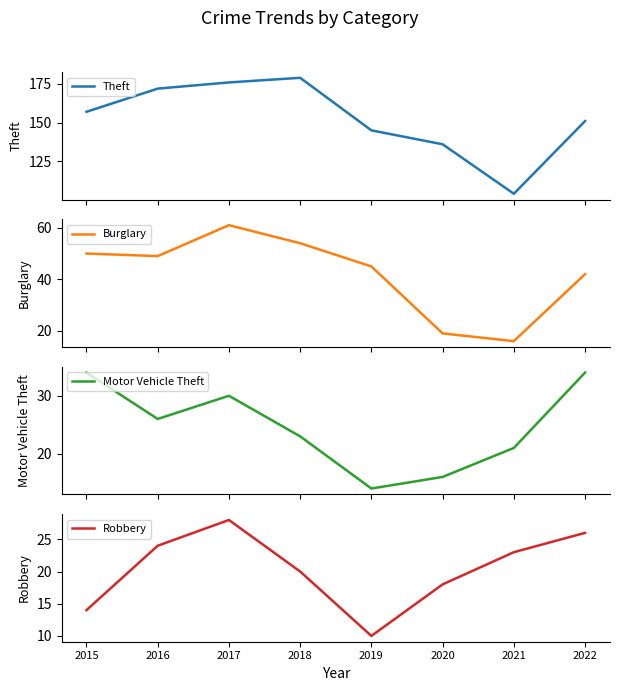

The Burglary series shows 79 at 2016. True or false?

False